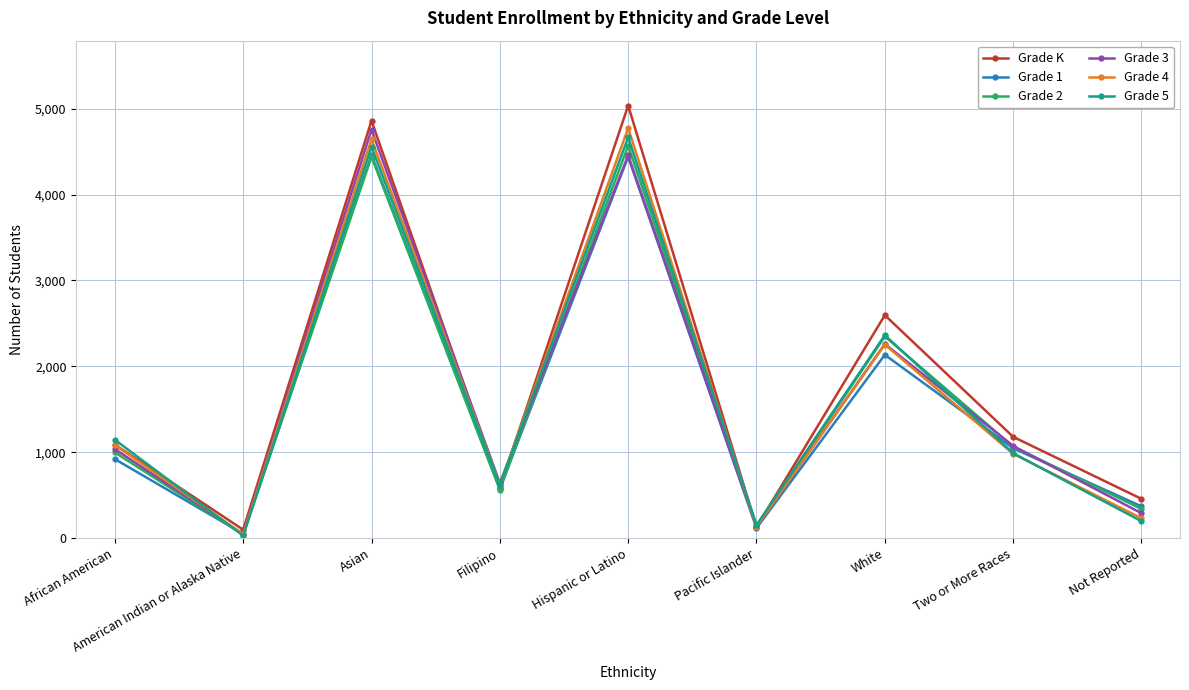

What is the approximate value of Grade 3 at Filipino?

641